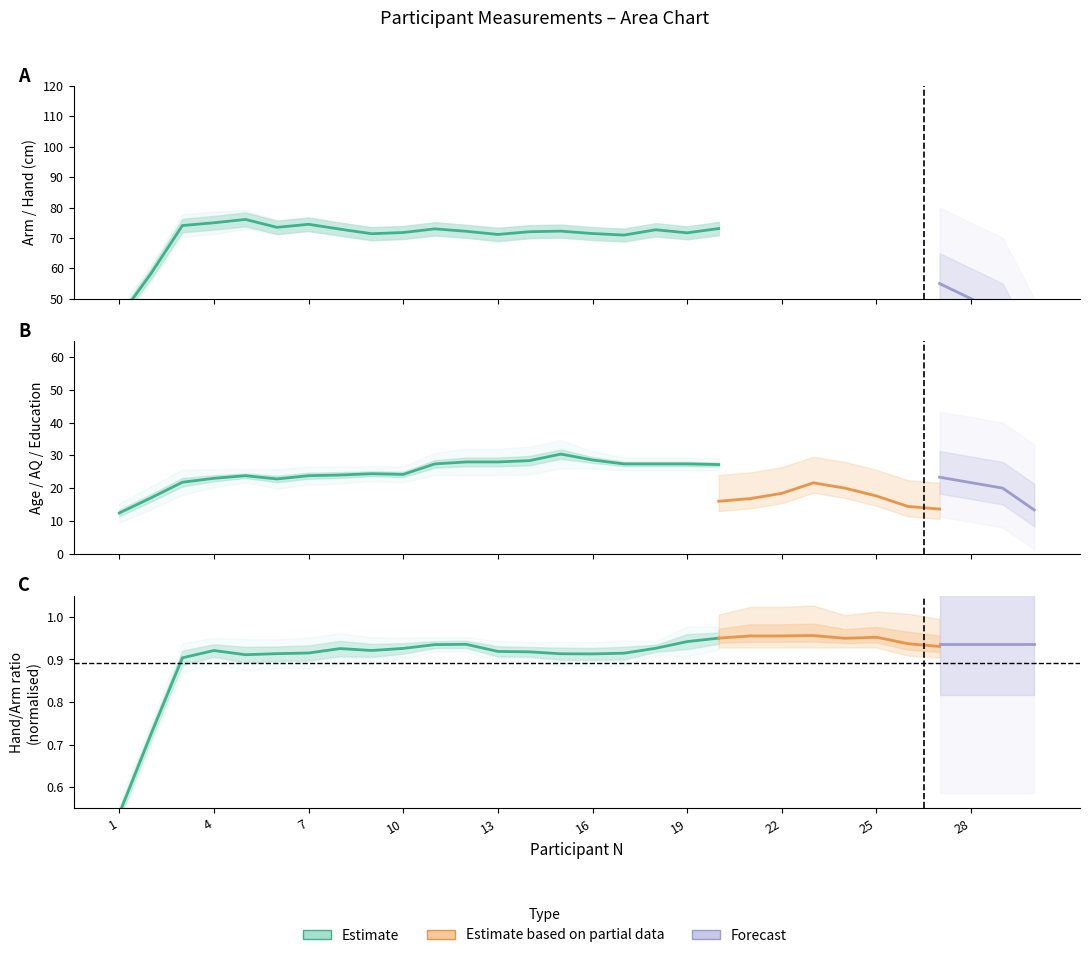

Which label corresponds to the largest value in the chart?

23